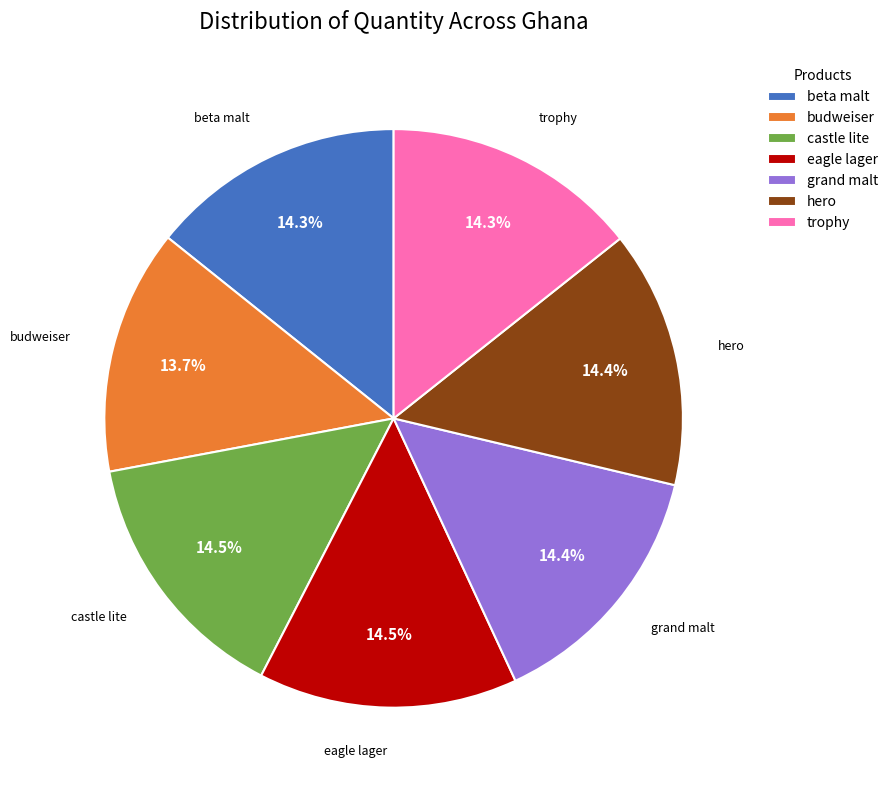

Which has a higher value, hero or budweiser?

hero